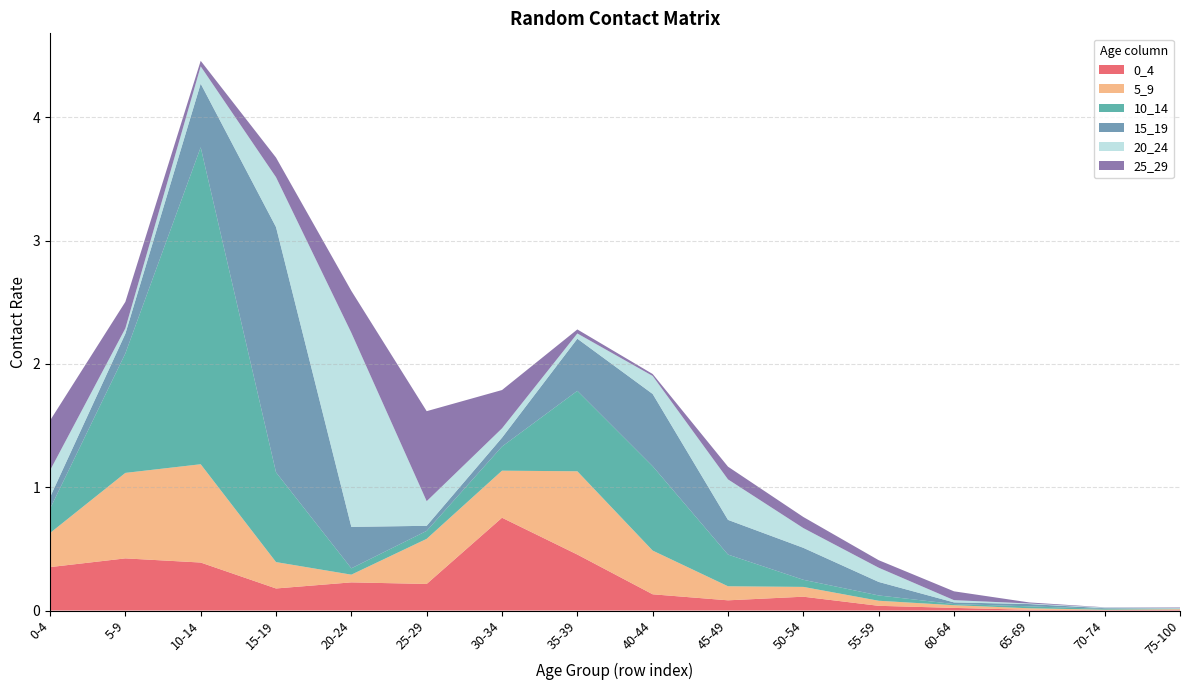

Reading left to right, what are all the values shown in this chart?

0_4: 0-4=0.4	5-9=0.4	10-14=0.4	15-19=0.2	20-24=0.2	25-29=0.2	30-34=0.8	35-39=0.5	40-44=0.1	45-49=0.1	50-54=0.1	55-59=0.0	60-64=0.0	65-69=0.0	70-74=0.0	75-100=0.0
5_9: 0-4=0.3	5-9=0.7	10-14=0.8	15-19=0.2	20-24=0.1	25-29=0.4	30-34=0.4	35-39=0.7	40-44=0.4	45-49=0.1	50-54=0.1	55-59=0.0	60-64=0.0	65-69=0.0	70-74=0.0	75-100=0.0
10_14: 0-4=0.2	5-9=1.0	10-14=2.6	15-19=0.7	20-24=0.1	25-29=0.1	30-34=0.2	35-39=0.7	40-44=0.7	45-49=0.3	50-54=0.1	55-59=0.0	60-64=0.0	65-69=0.0	70-74=0.0	75-100=0.0
15_19: 0-4=0.1	5-9=0.2	10-14=0.5	15-19=2.0	20-24=0.3	25-29=0.0	30-34=0.1	35-39=0.4	40-44=0.6	45-49=0.3	50-54=0.3	55-59=0.1	60-64=0.0	65-69=0.0	70-74=0.0	75-100=0.0
20_24: 0-4=0.2	5-9=0.0	10-14=0.1	15-19=0.4	20-24=1.6	25-29=0.2	30-34=0.1	35-39=0.0	40-44=0.1	45-49=0.3	50-54=0.2	55-59=0.1	60-64=0.0	65-69=0.0	70-74=0.0	75-100=0.0
25_29: 0-4=0.4	5-9=0.2	10-14=0.0	15-19=0.2	20-24=0.3	25-29=0.7	30-34=0.3	35-39=0.0	40-44=0.0	45-49=0.1	50-54=0.1	55-59=0.1	60-64=0.1	65-69=0.0	70-74=0.0	75-100=0.0